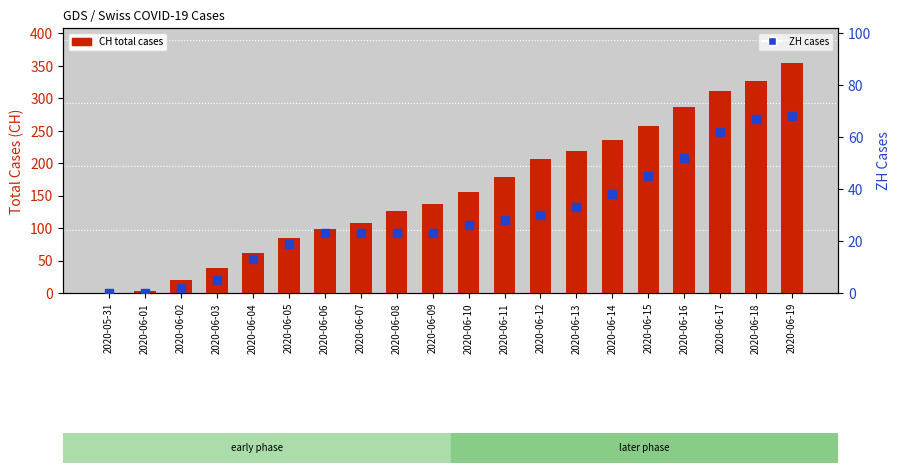

What are all the series names shown in the legend?

CH total cases, ZH cases